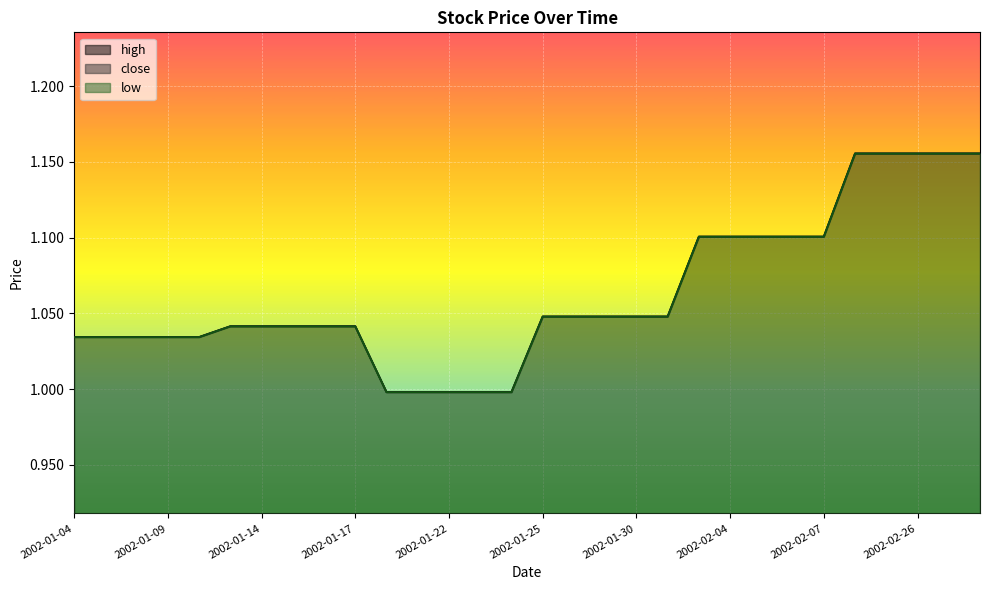

Where is the data nearest to the value 1?

2002-01-18